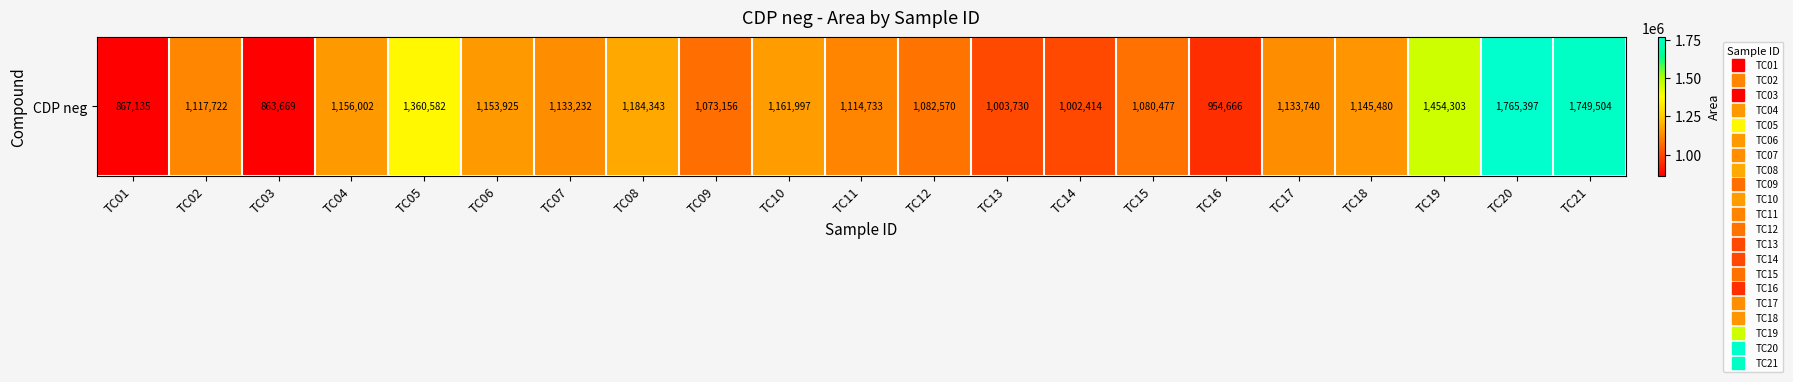

What is the greatest value displayed?

1765397